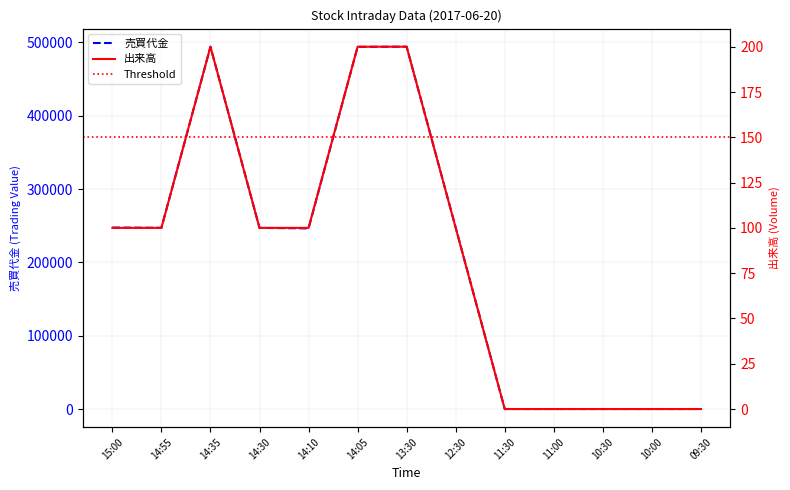

True or false: 売買代金 and 出来高 cross at least once.

False